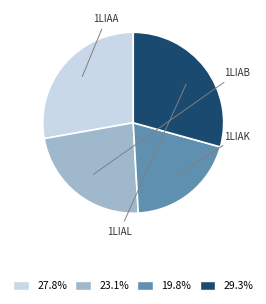

Does any single category account for the majority?

No